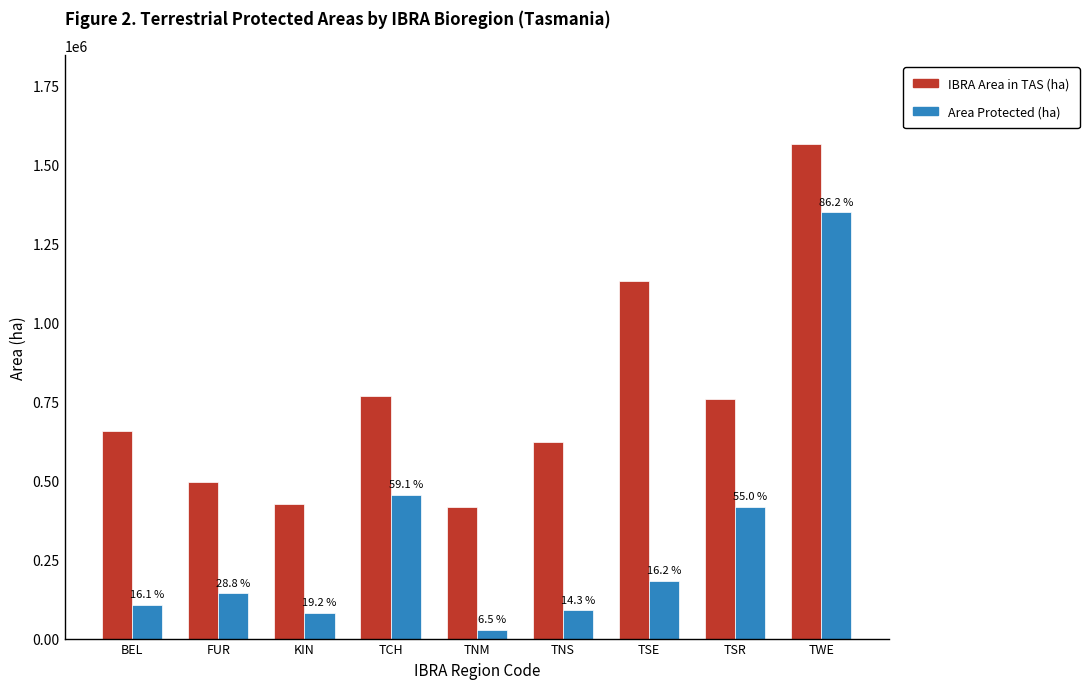

Which series has the largest total across all categories?

IBRA Area in TAS (ha)